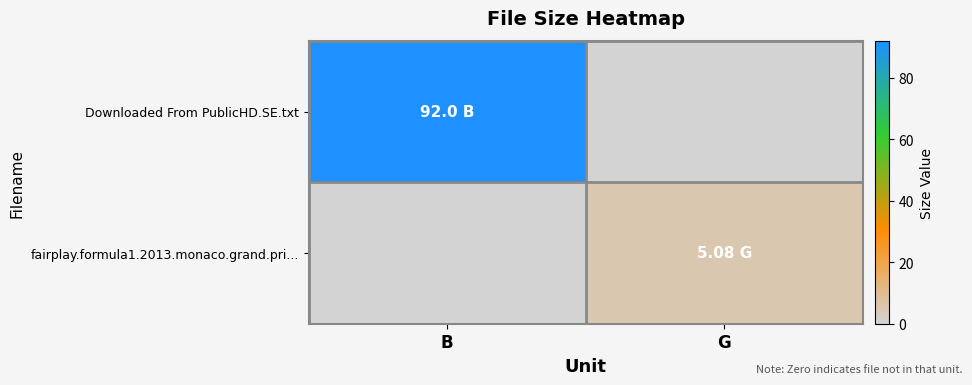

What is the difference between the highest and lowest values at G?

5.1